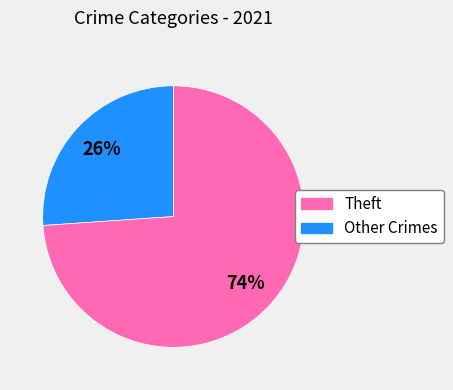

To the nearest percent, what is the average slice percentage?

50%